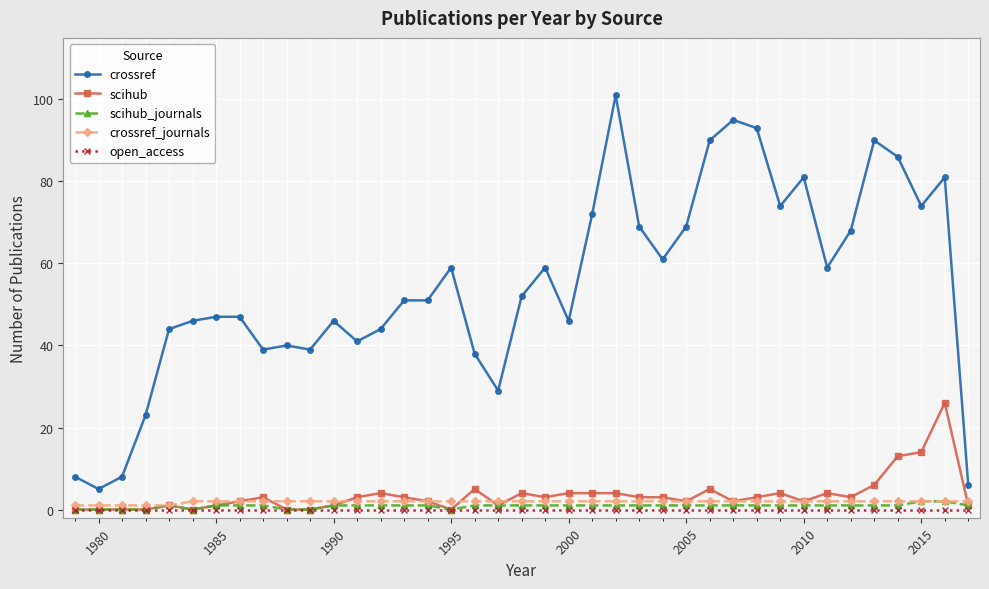

True or false: crossref has more than 2 interior local peaks.

True